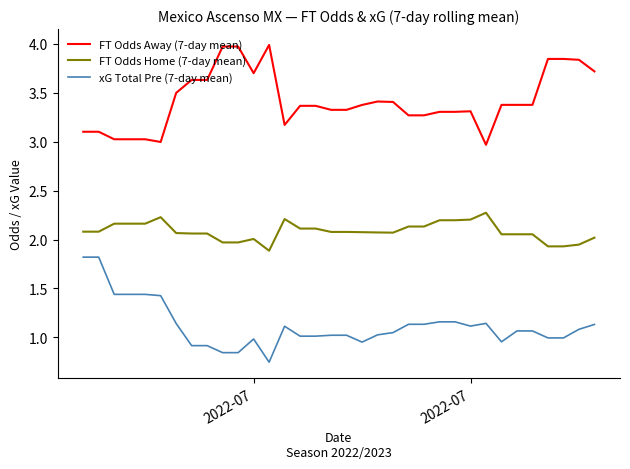

What is the maximum value for FT Odds Home (7-day mean)?

2.3